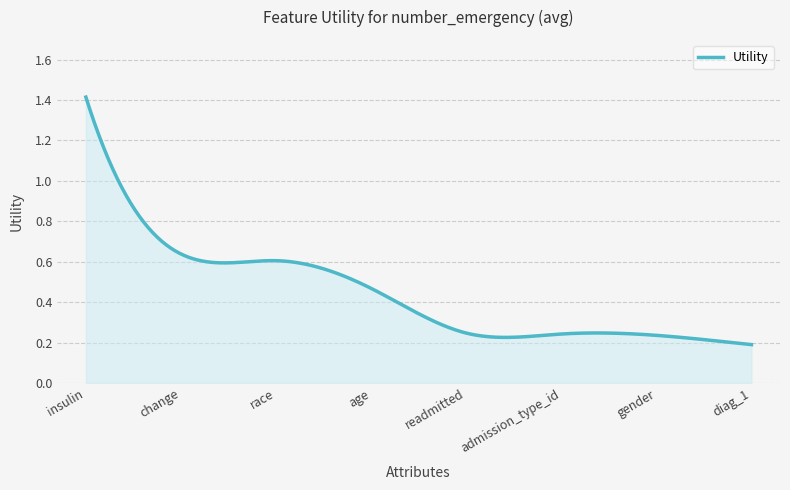

Does the chart have visible grid lines?

Yes